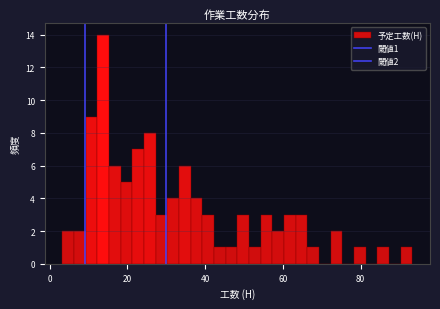

Read against the x-axis, roughly where is the centre of the tallest bar?

14